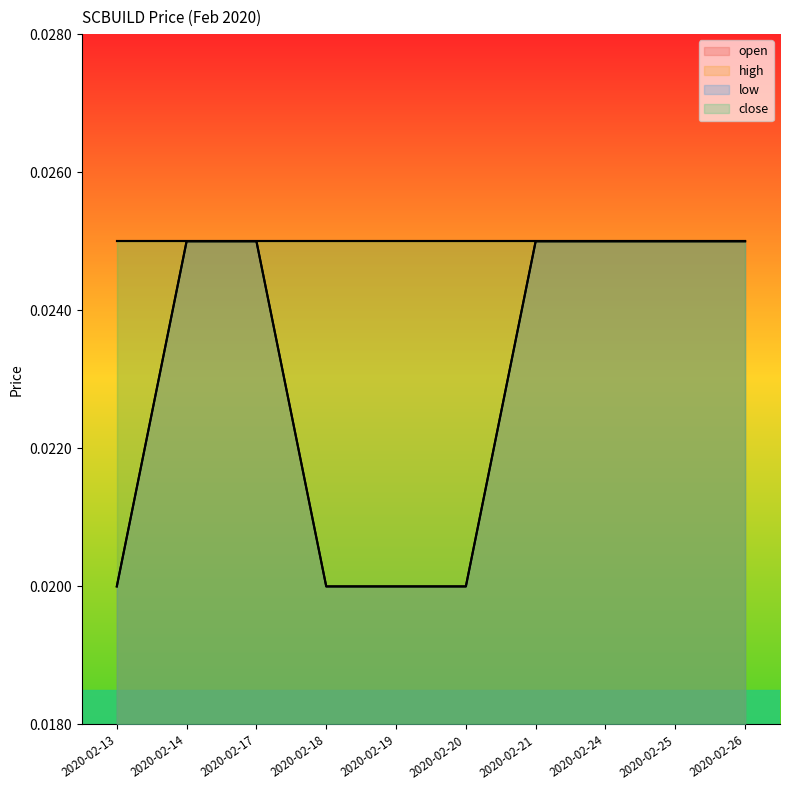

Which series changed the most between 2020-02-14 and 2020-02-20?

open